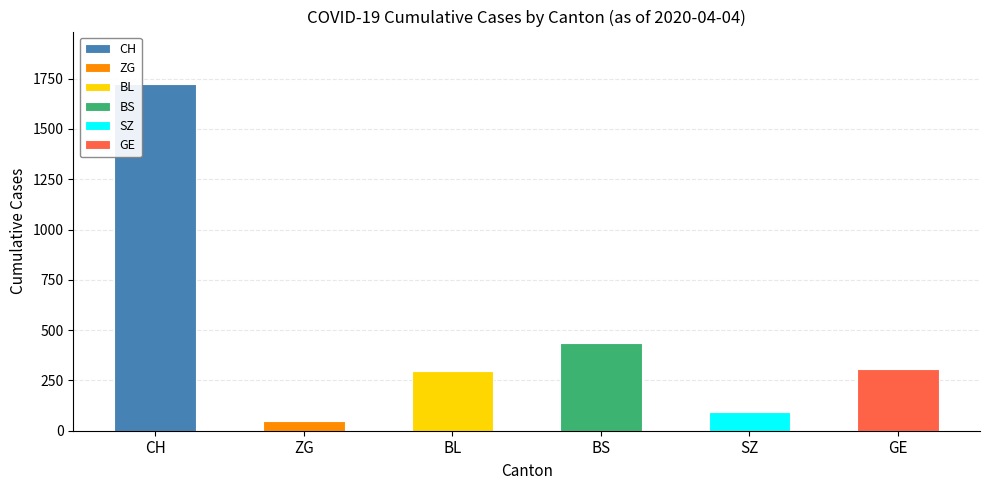

What is the difference between the second highest and minimum values in the BL series?

266